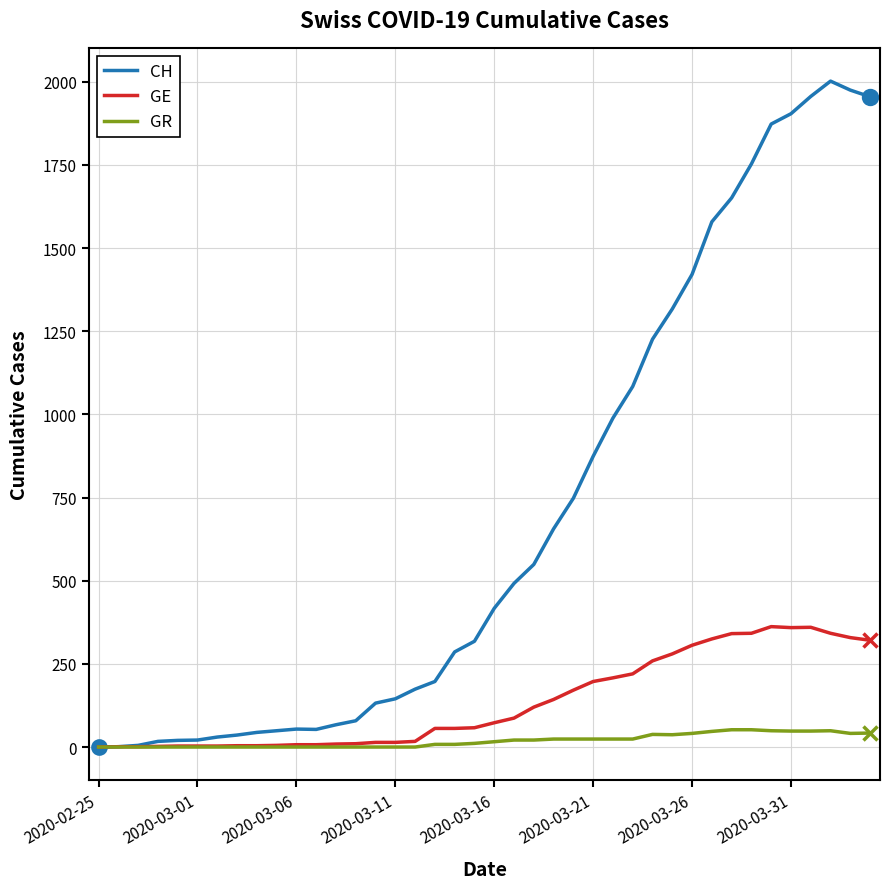

What is the greatest value displayed?

2002